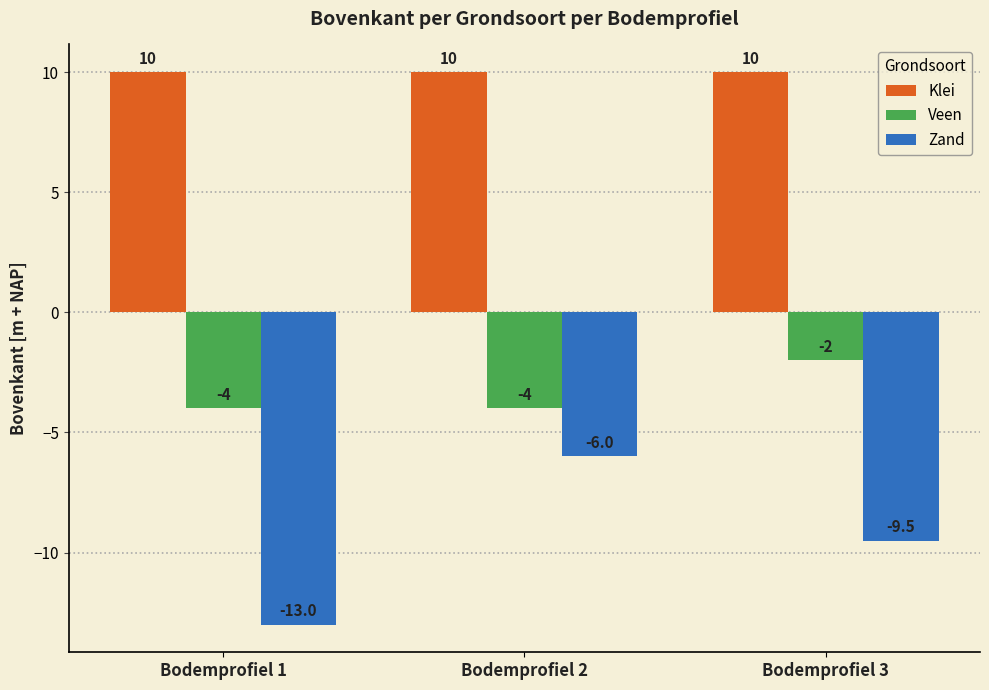

At which category is the sum across all series the highest?

Bodemprofiel 2